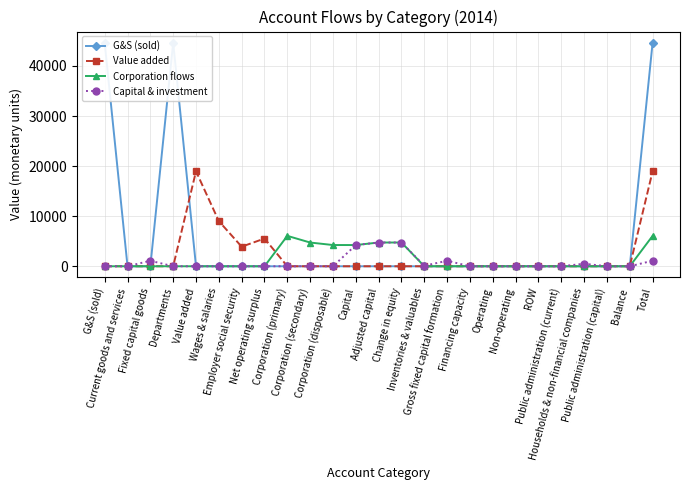

Where is the first local minimum for Corporation flows?

Capital